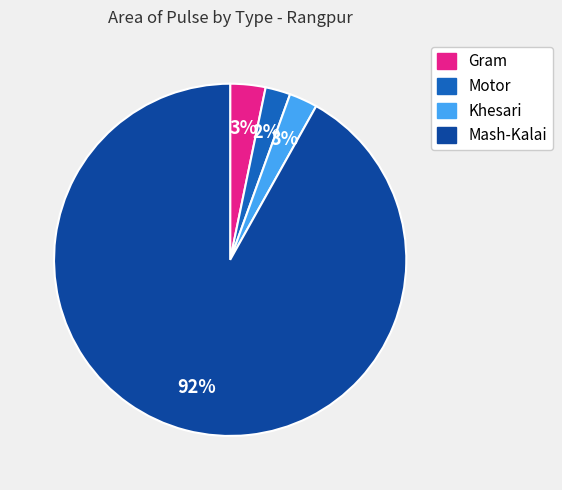

How many segments does this pie chart have?

4